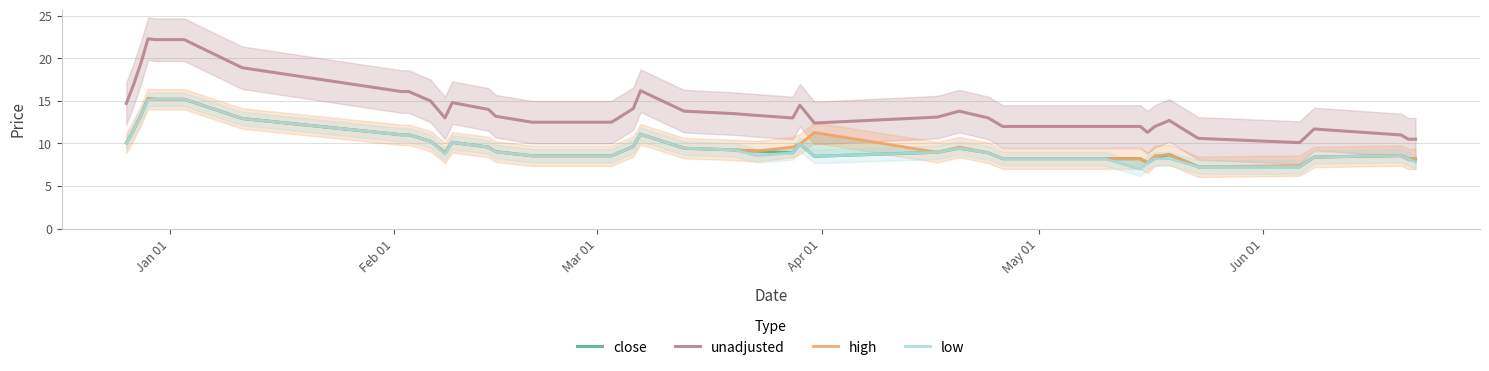

True or false: unadjusted and close cross at least once.

False